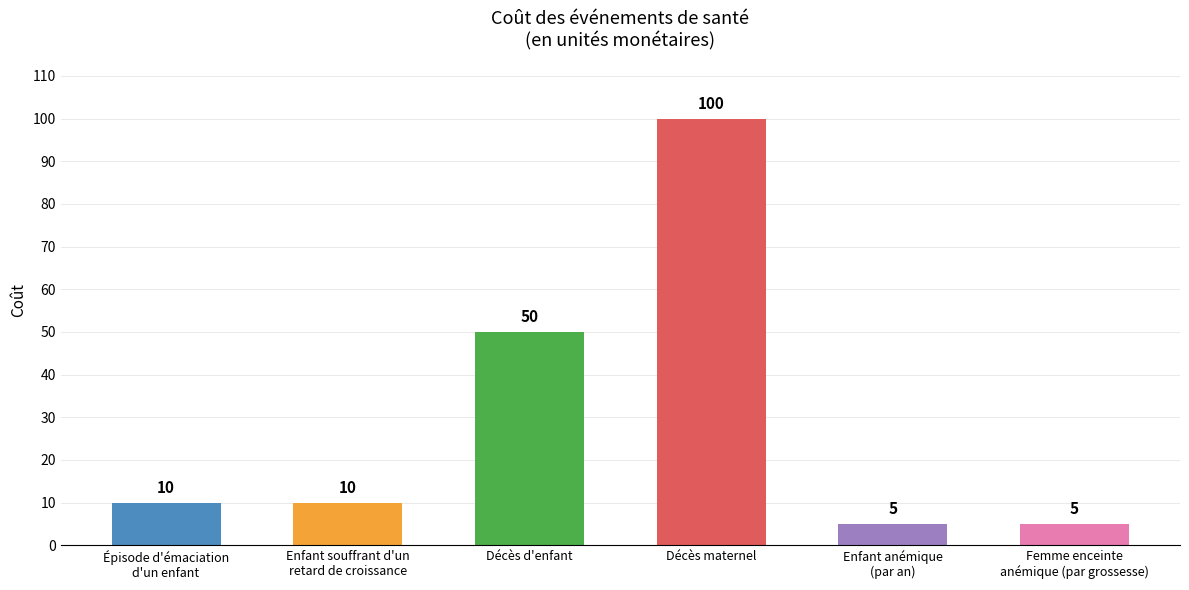

What is the minimum value shown in the chart?

5